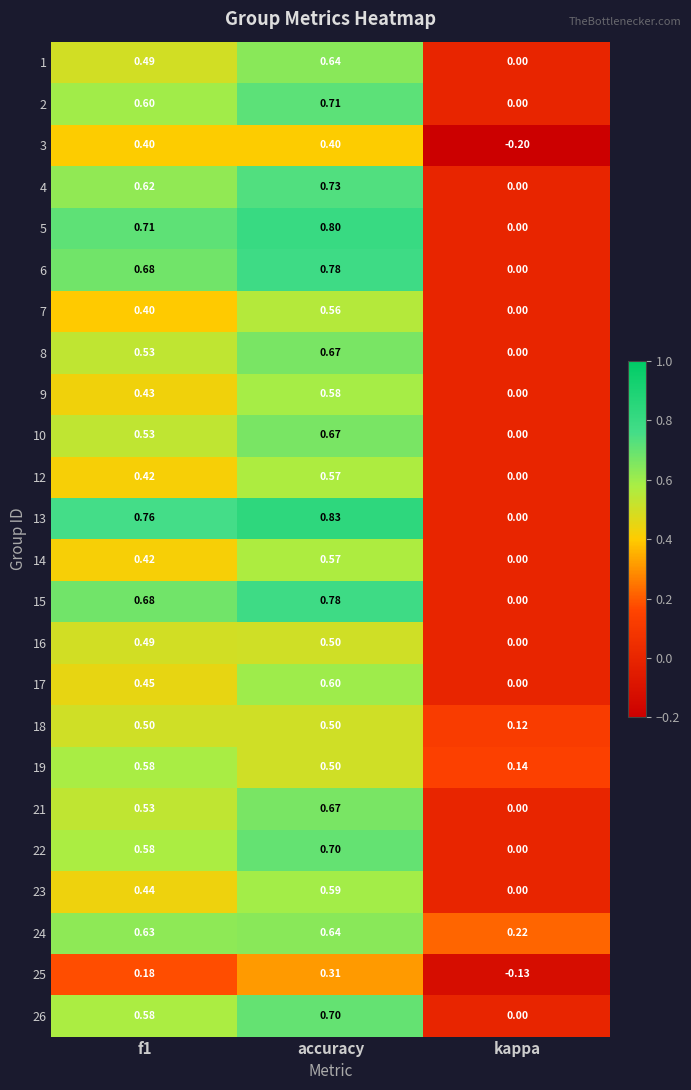

Where is 25 nearest to the value 0?

kappa